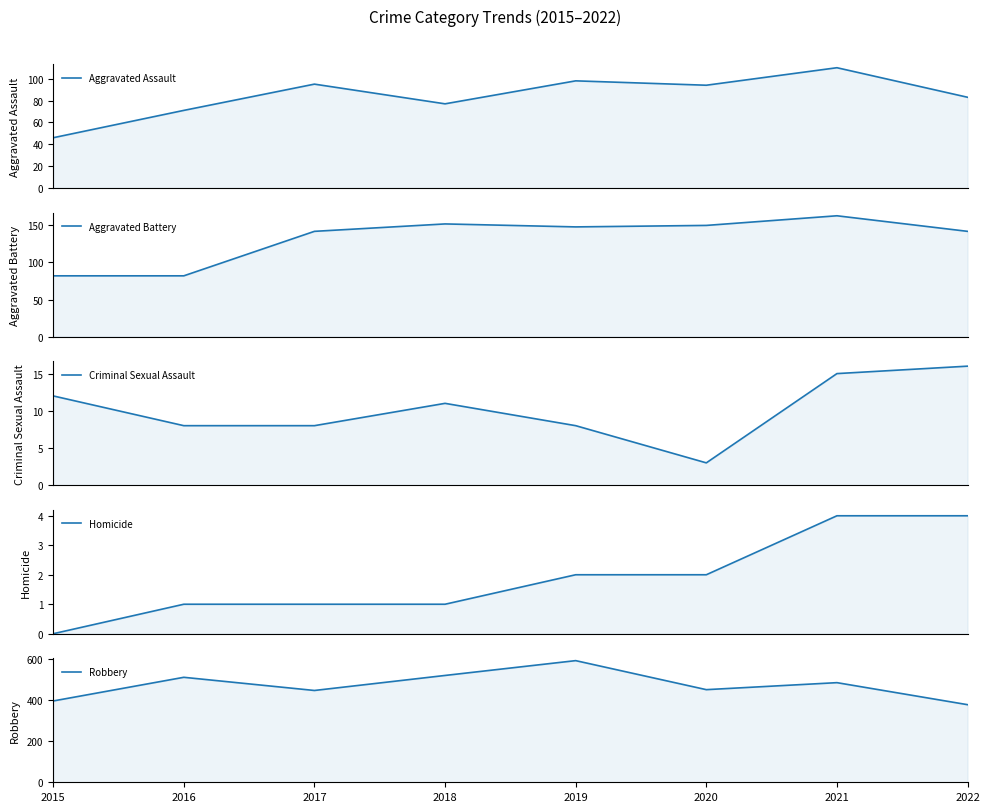

True or false: Aggravated Assault and Homicide cross at least once.

False